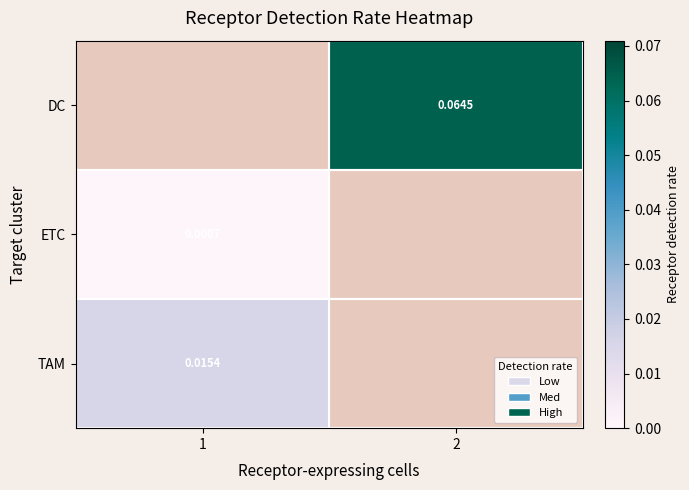

List the labels in order of TAM value, smallest first.

1, 2